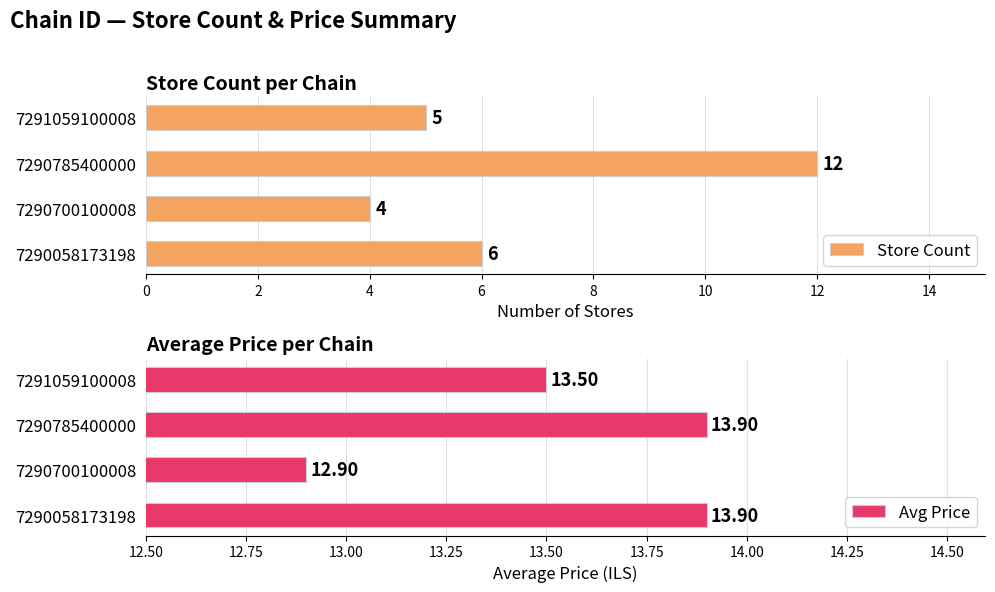

What are all the series names shown in the legend?

Store Count, Avg Price